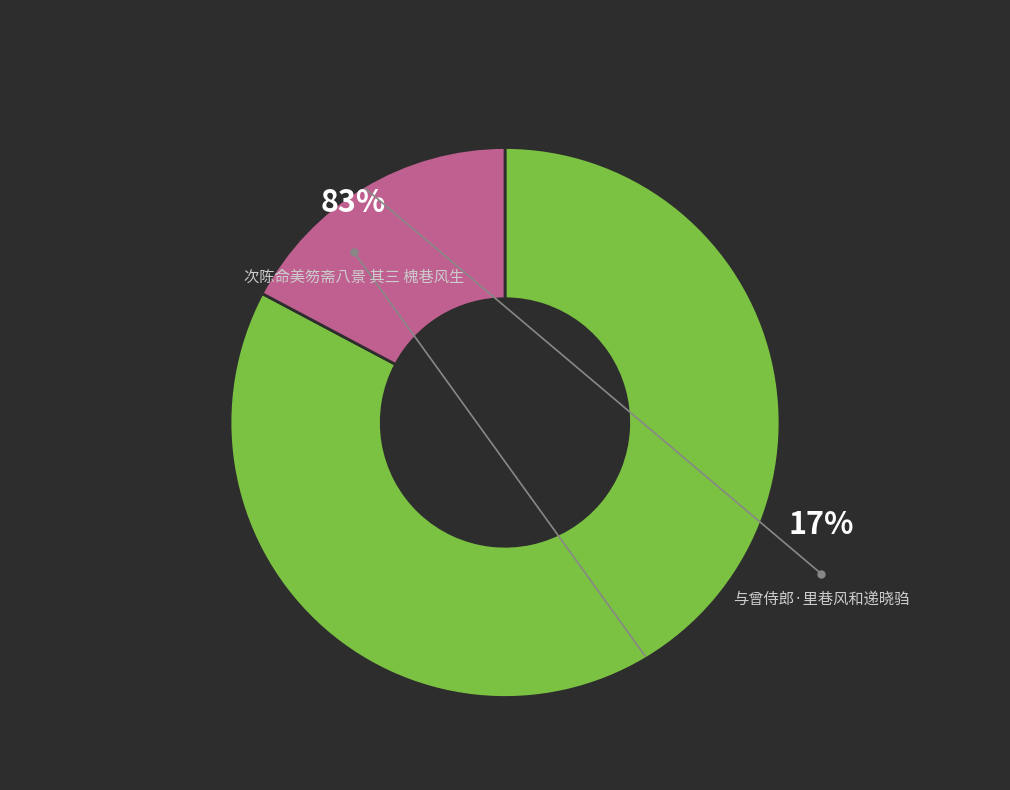

The 次陈命美笏斋八景 其三 槐巷风生 slice represents 83% of the pie. True or false?

True